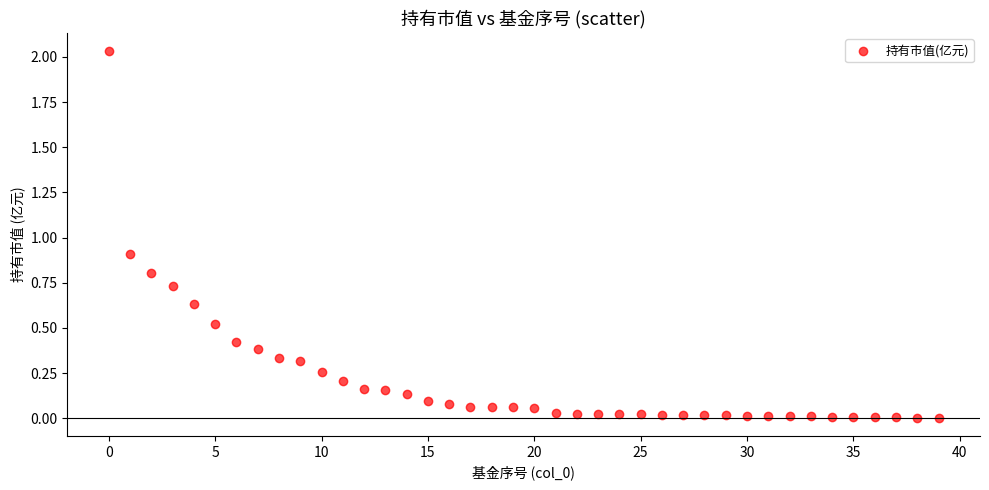

What Y value in the scatter plot is closest to 1?

0.9